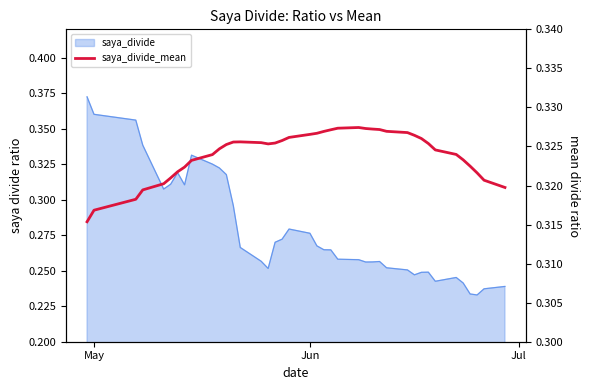

Does the chart display data point markers on the line(s)?

No